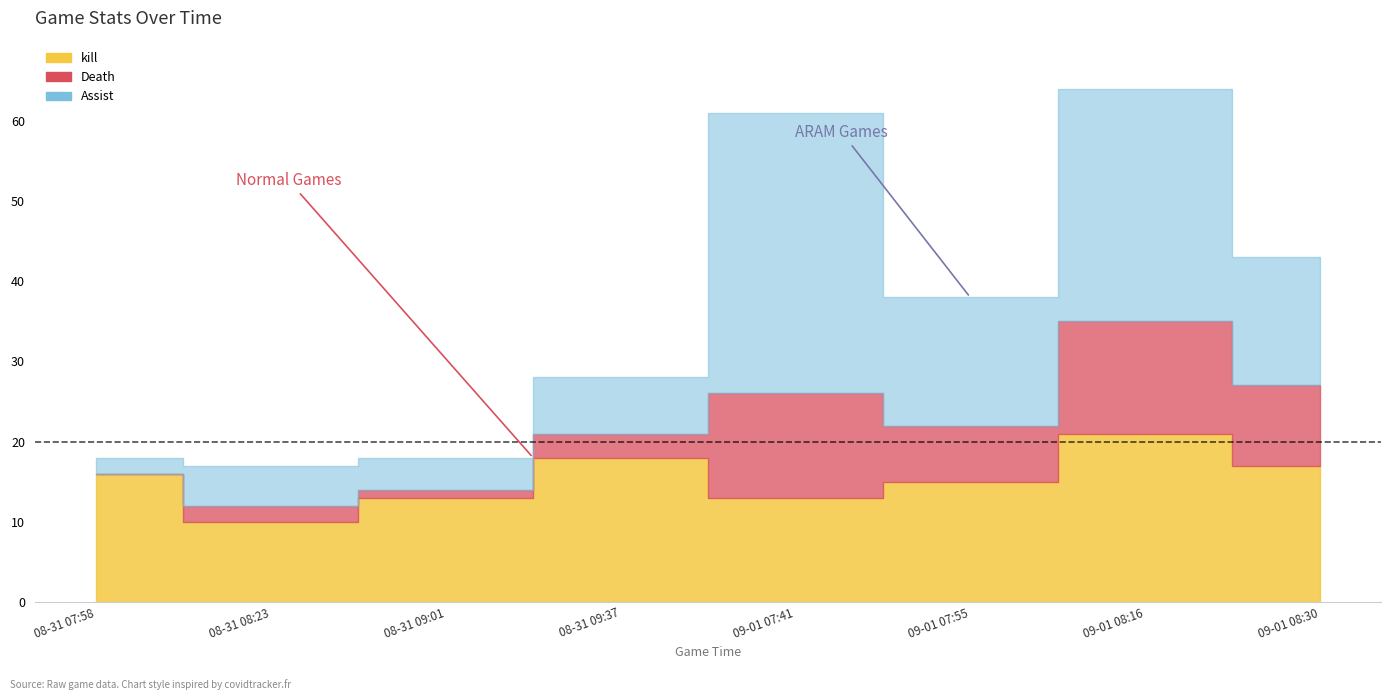

What is the total value across all series at 2021-08-31 09:01?

18